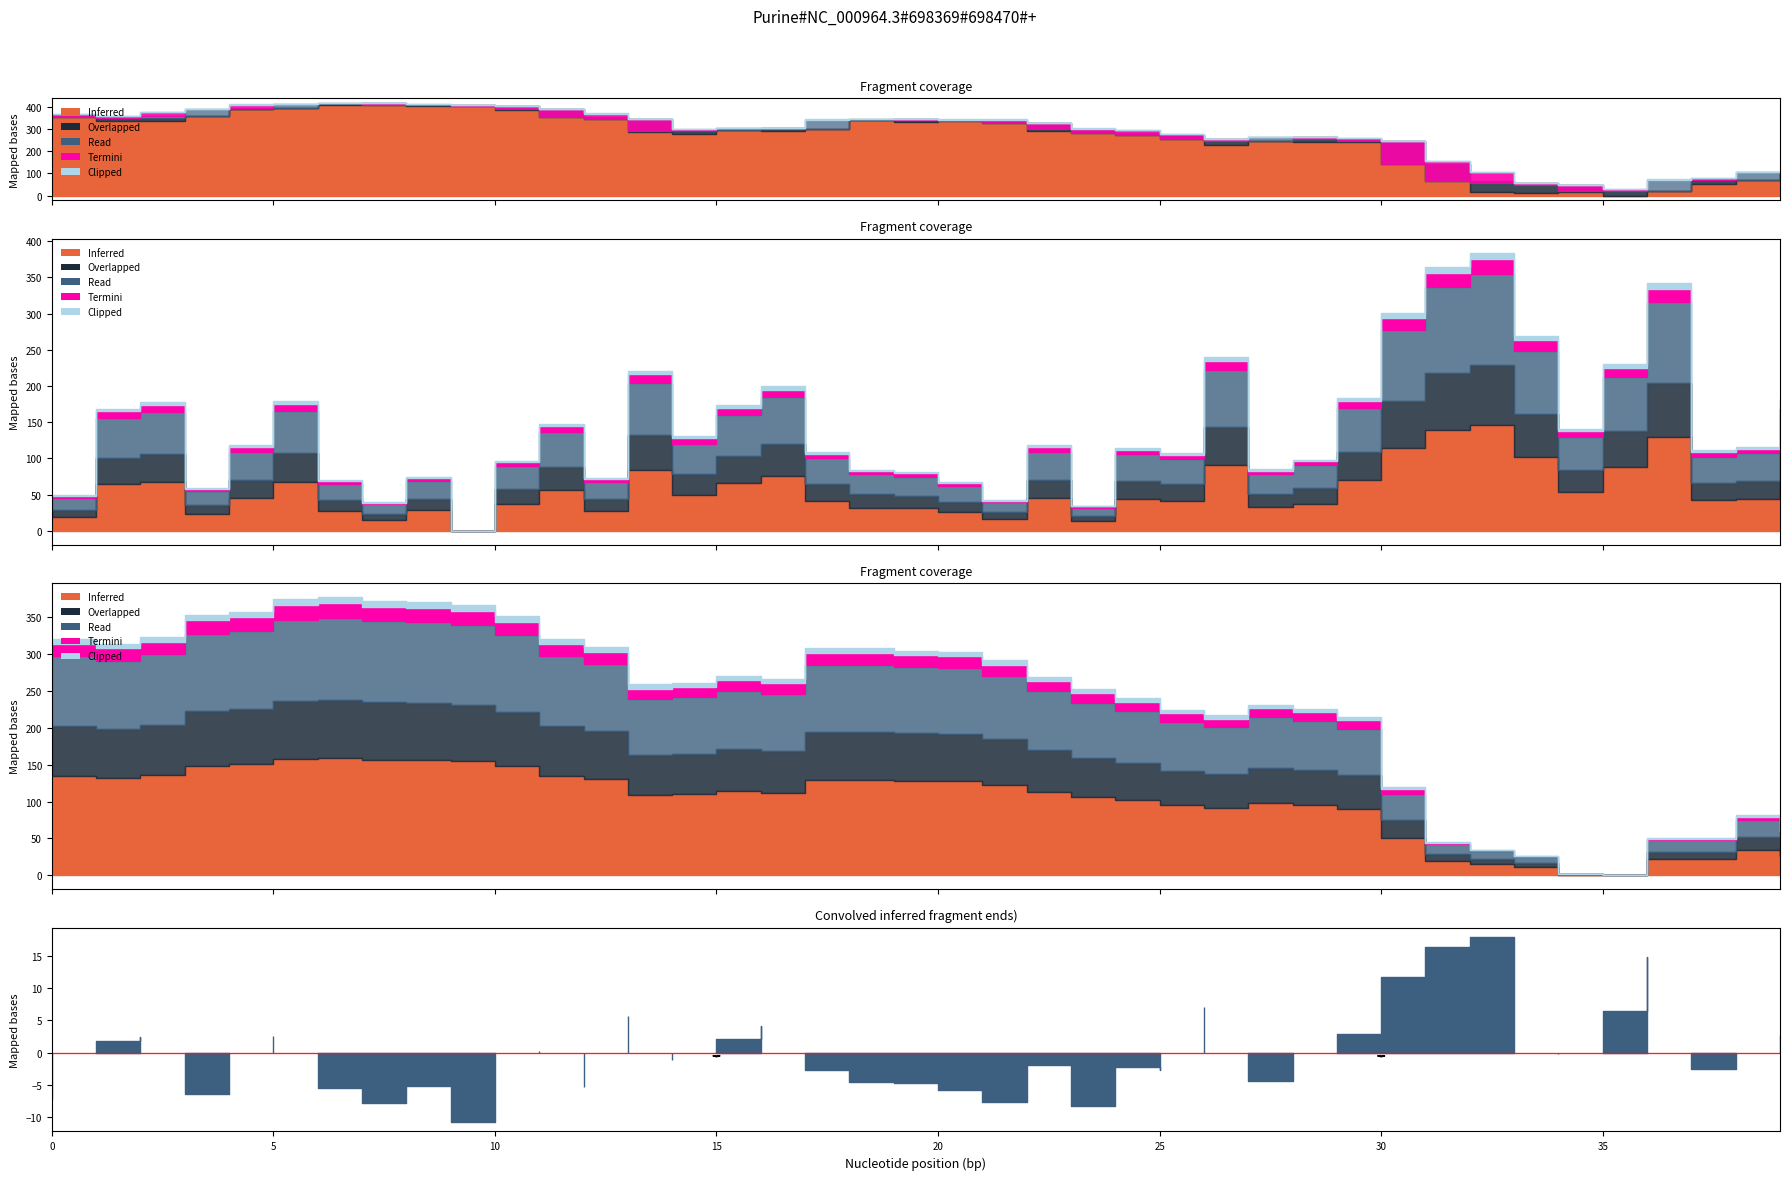

How many categories are shown in the chart?

40